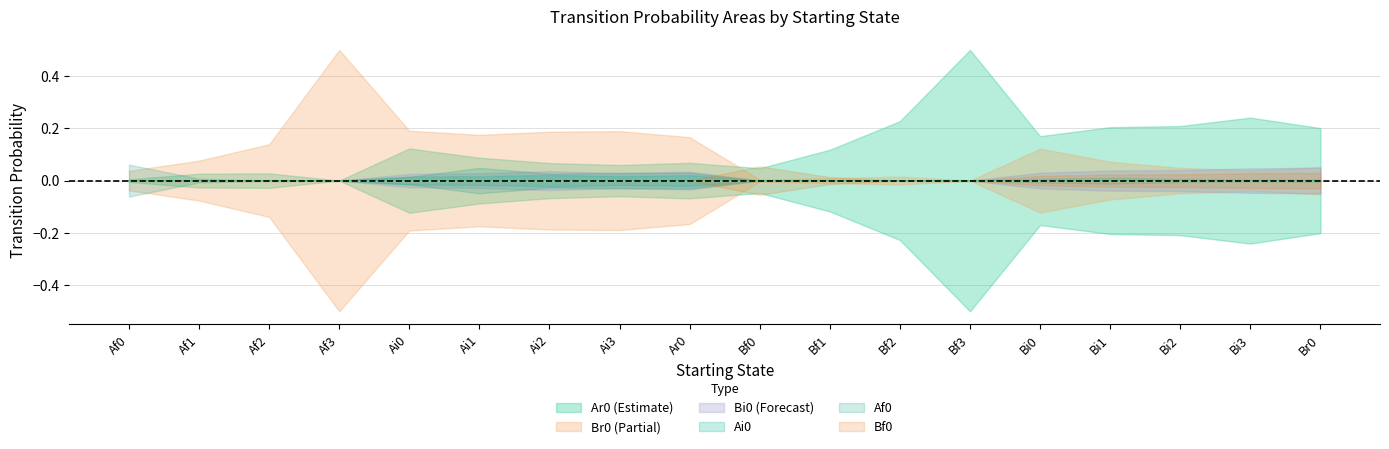

Rank the series at Bi2 from highest to lowest value.

Ar0, Br0, Bi0, Bf0, Ai0, Af0